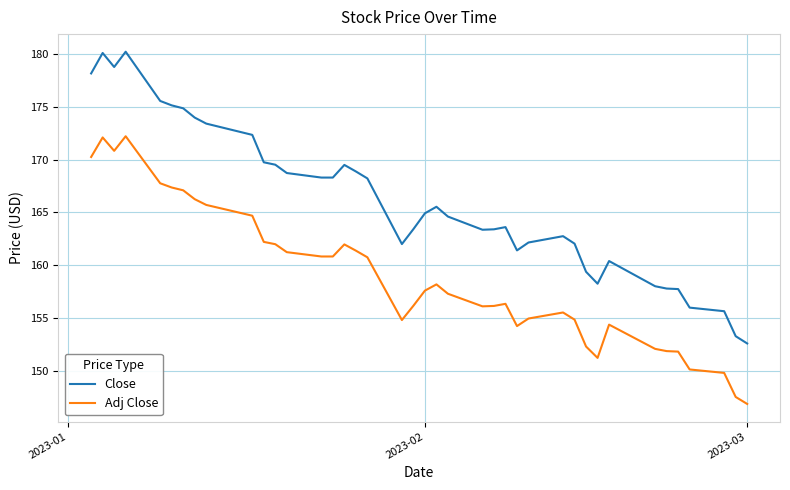

Which series has the largest total across all categories?

Close